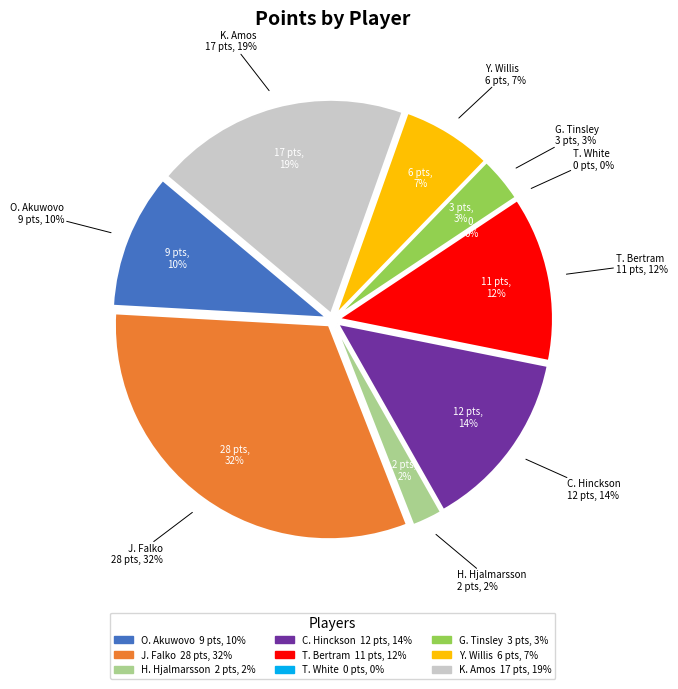

How many segments does this pie chart have?

9